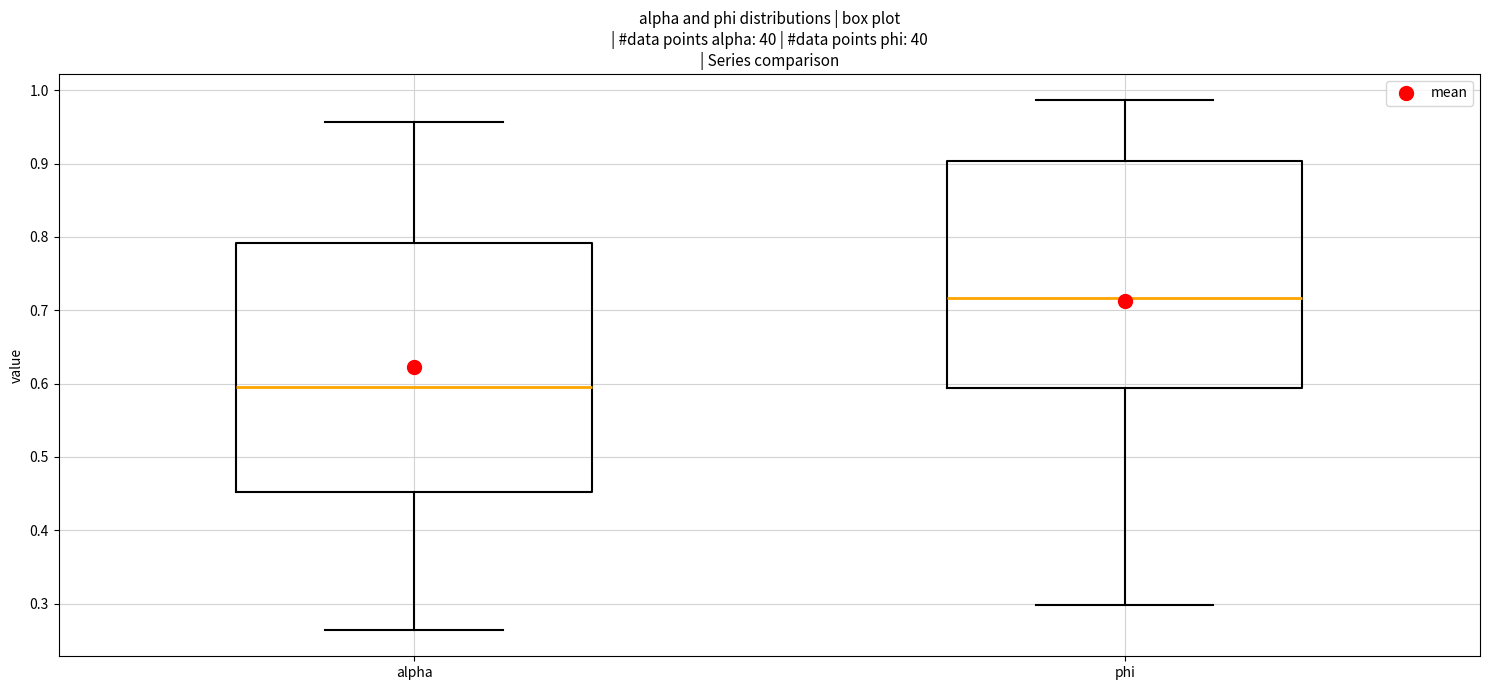

Reading left to right, transcribe this box plot: for each box, give where its median line is, the range the box spans, and where its two whiskers end, as read against the y-axis. The values are not printed on the chart, so give them approximately, as read against the axis.

alpha: median 0.60, box 0.45 to 0.79, whiskers 0.26 to 0.96
phi: median 0.72, box 0.59 to 0.90, whiskers 0.30 to 0.99